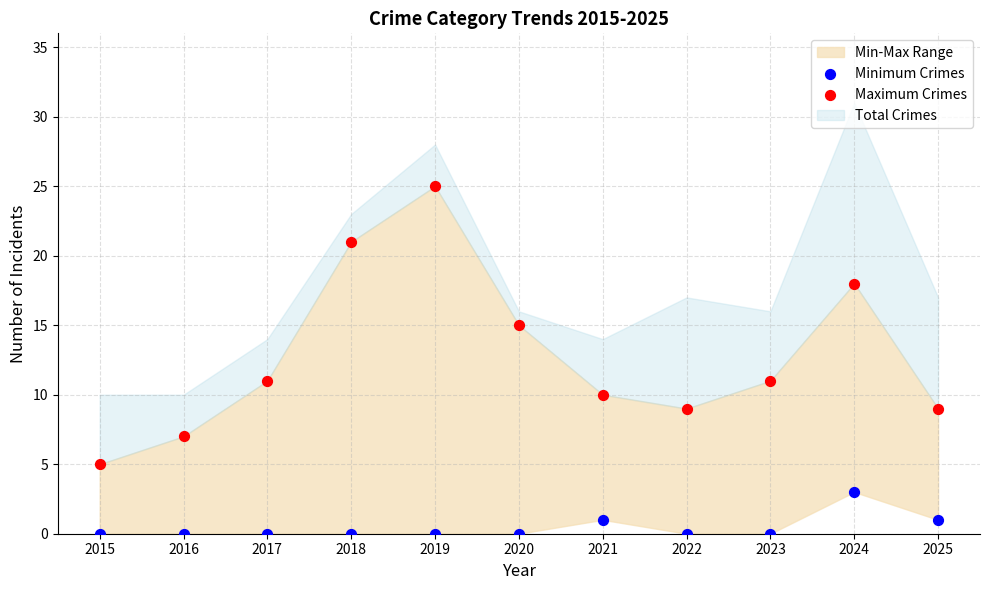

Across all data points, what is the range of Y values (max minus min)?

25